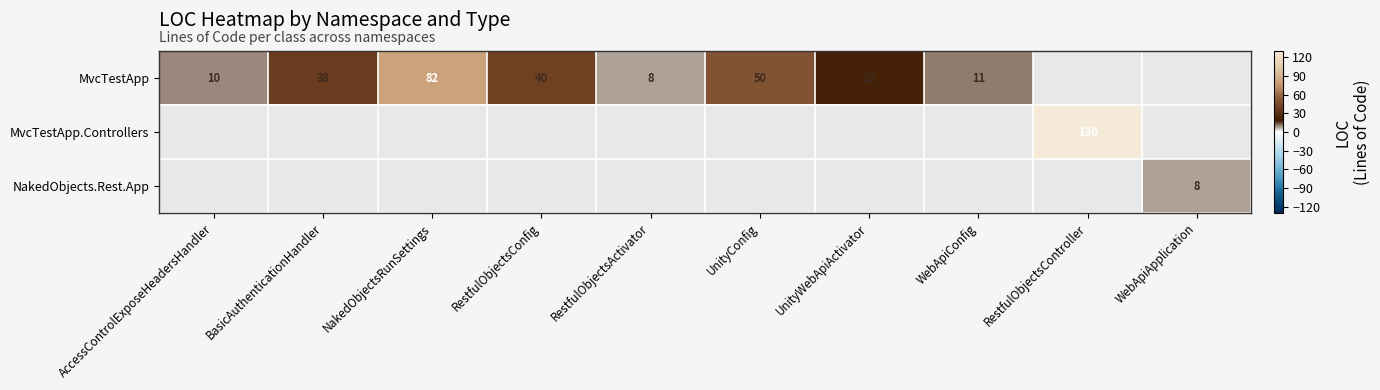

The MvcTestApp series shows 10 at AccessControlExposeHeadersHandler. True or false?

True